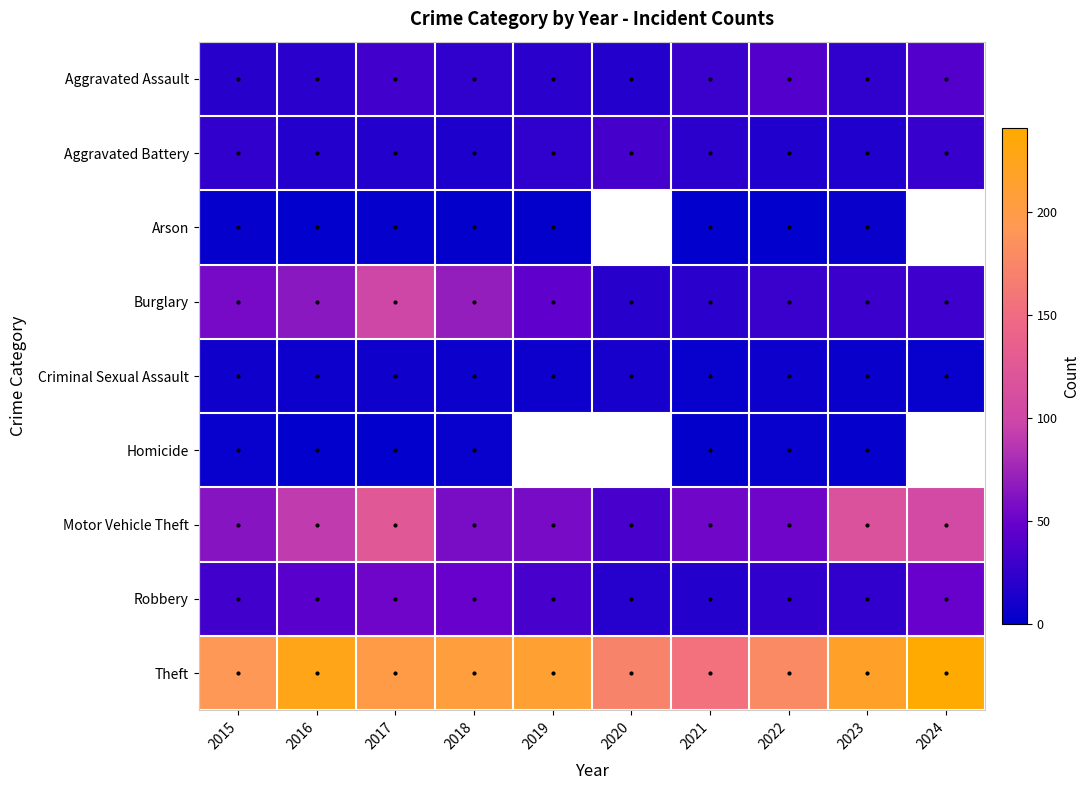

Rank the series by their maximum value, from lowest to highest.

Homicide, Arson, Criminal Sexual Assault, Aggravated Battery, Aggravated Assault, Robbery, Burglary, Motor Vehicle Theft, Theft